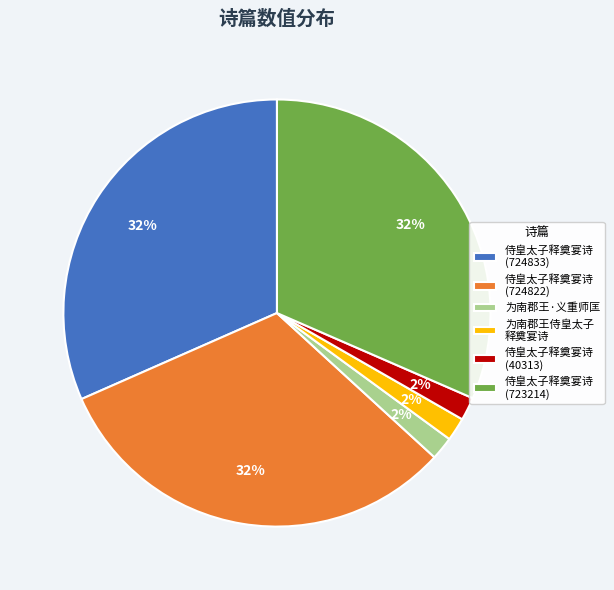

Is the sum of 侍皇太子释奠宴诗 (724833) and 为南郡王侍皇太子 释奠宴诗 greater than half?

No